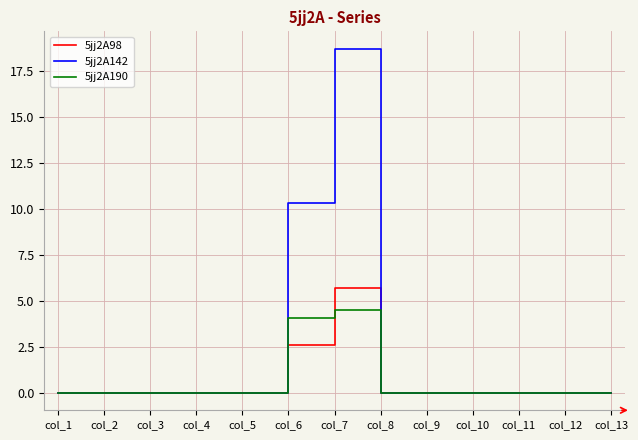

Which category has the highest value across all series?

col_7